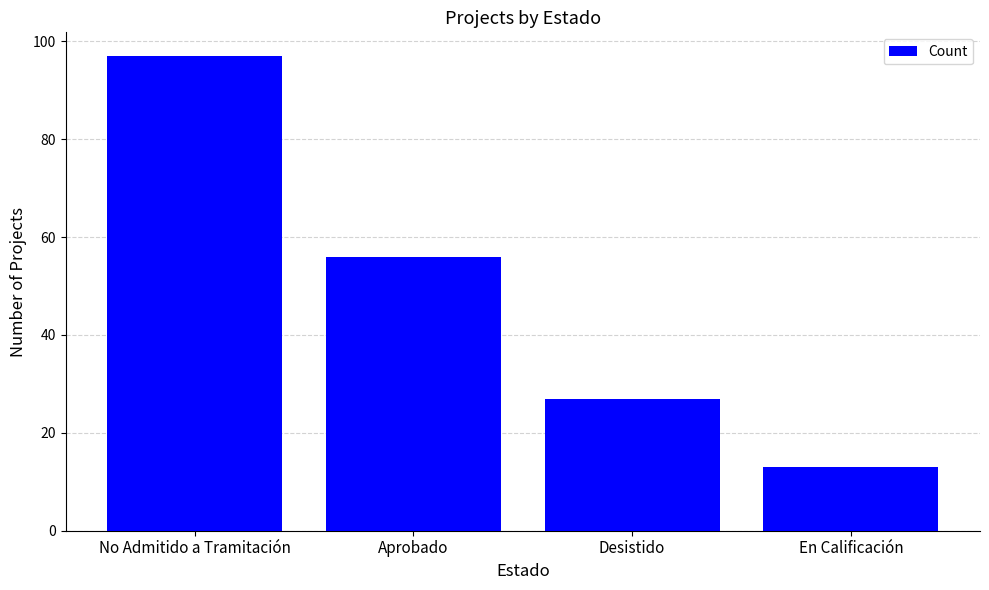

What is the label of the 2nd bar from the right?

Desistido